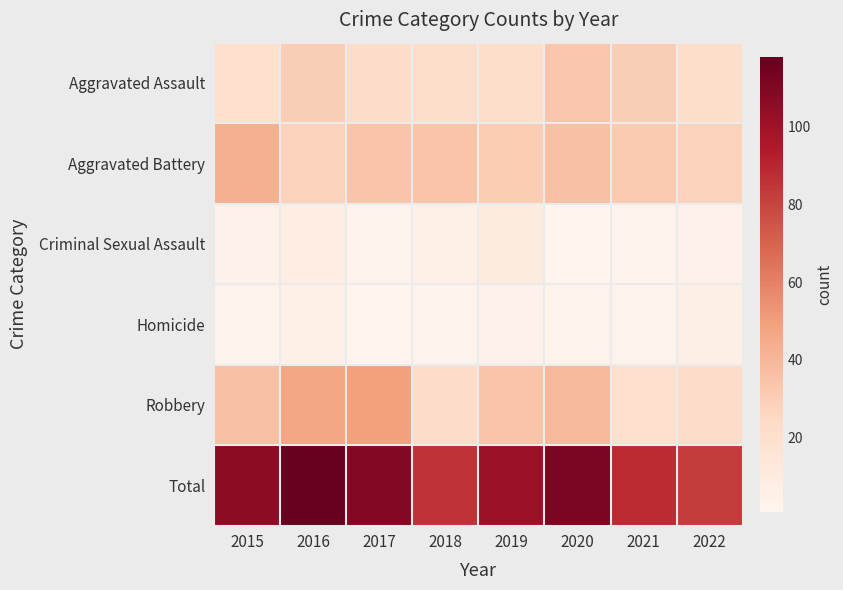

Which series changed the most between 2015 and 2019?

Aggravated Battery